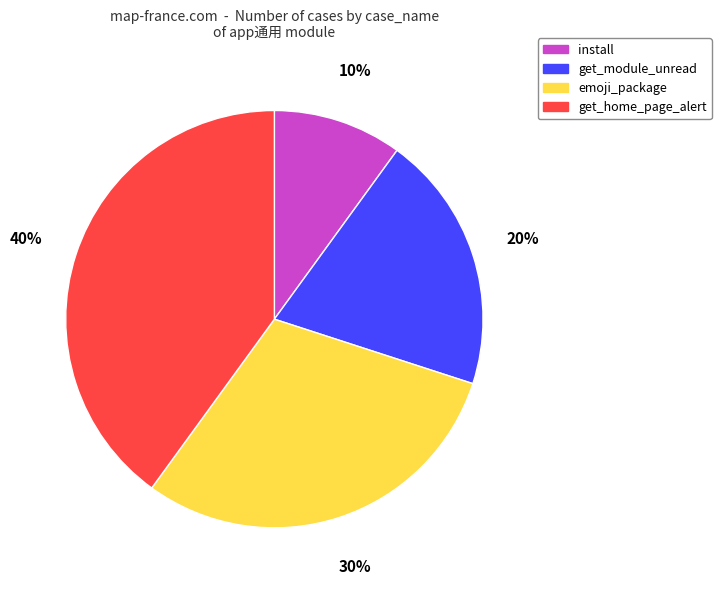

Count the number of slices in the pie.

4